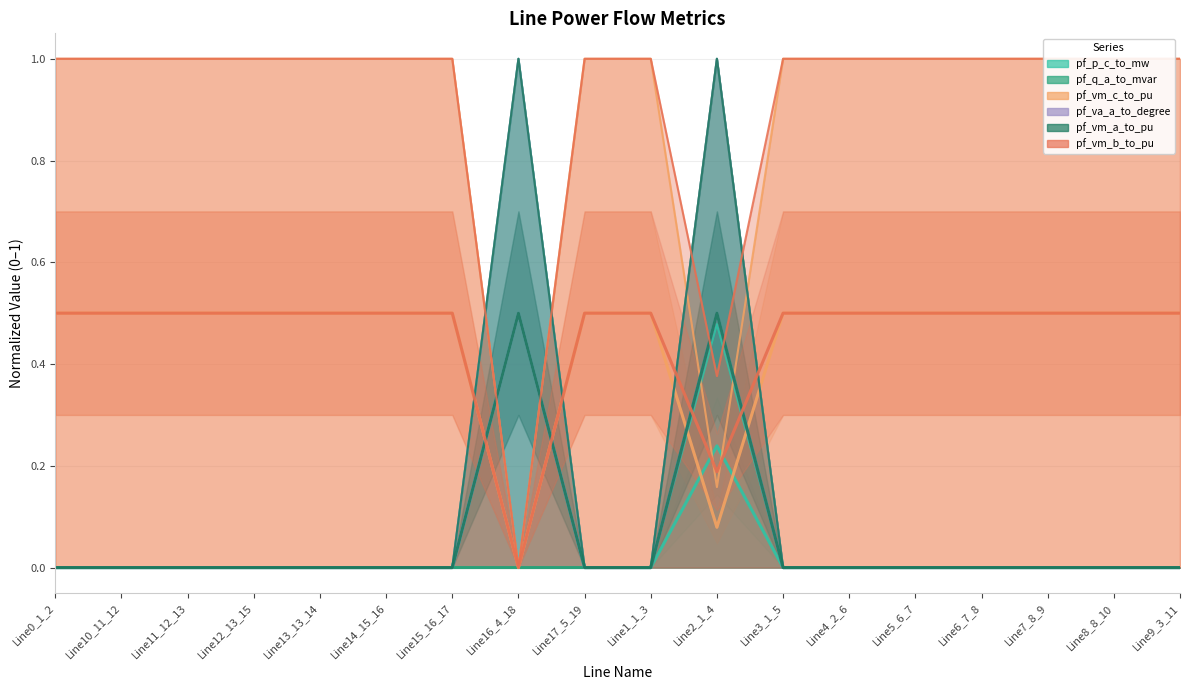

How many categories are shown in the chart?

18